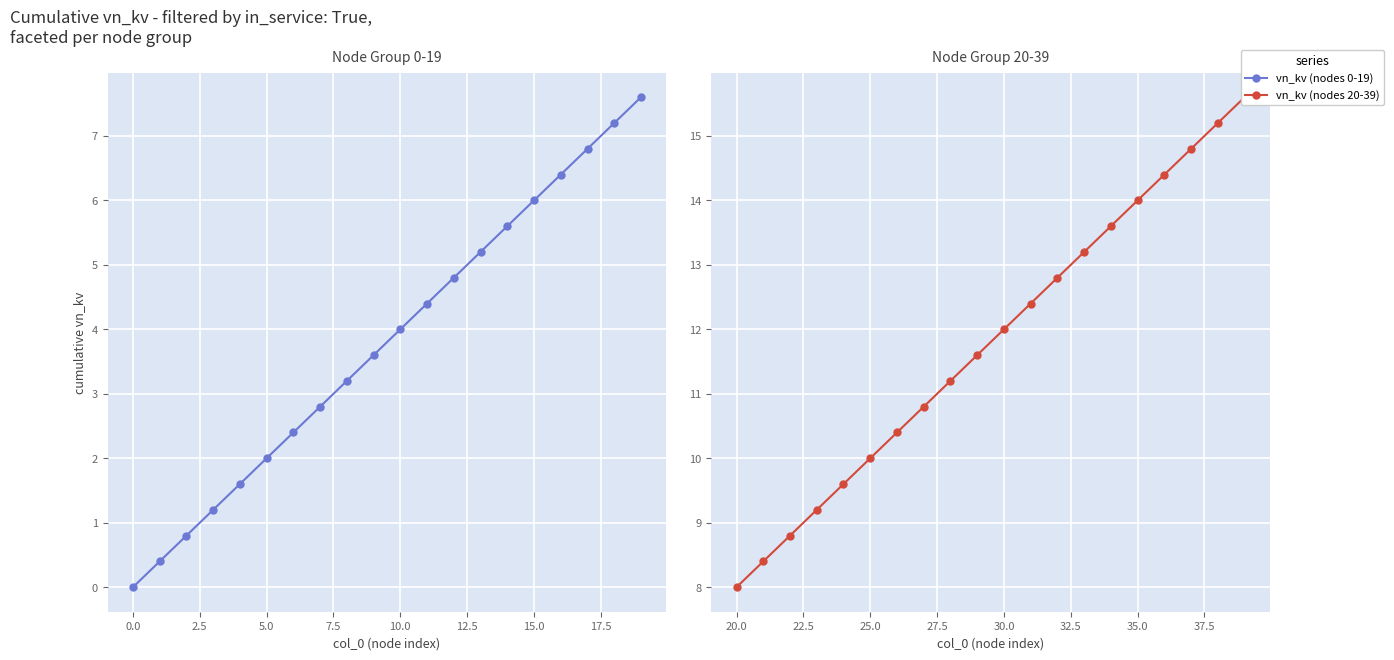

What is the value of the vn_kv (nodes 0-19) point at the 6th from the left?

2.0